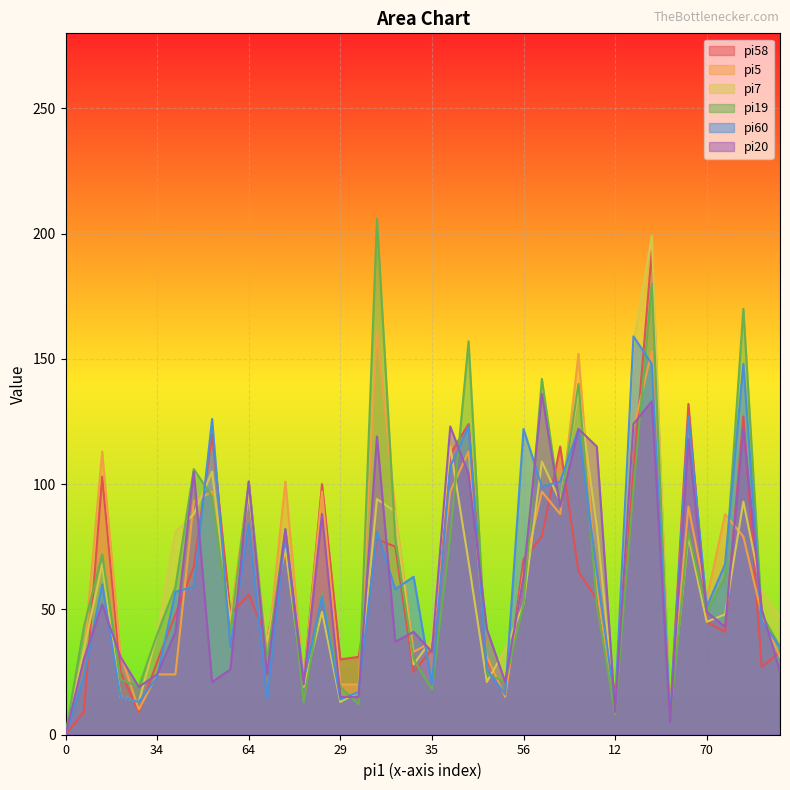

The value of pi7 at 144 is 79. True or false?

False